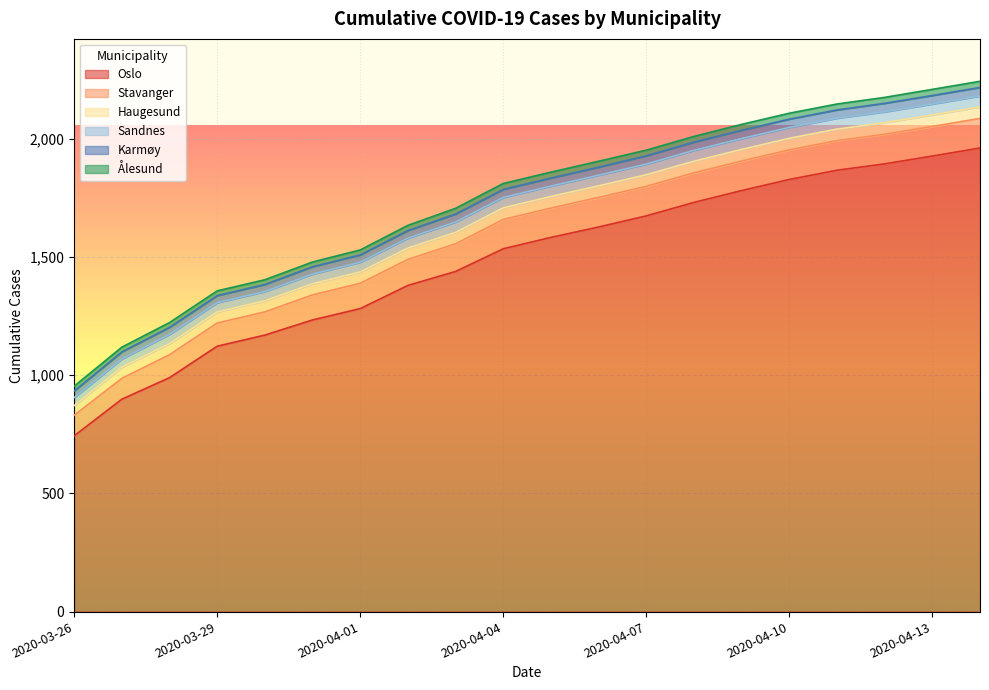

What is the label of the 2nd point from the left?

2020-03-27